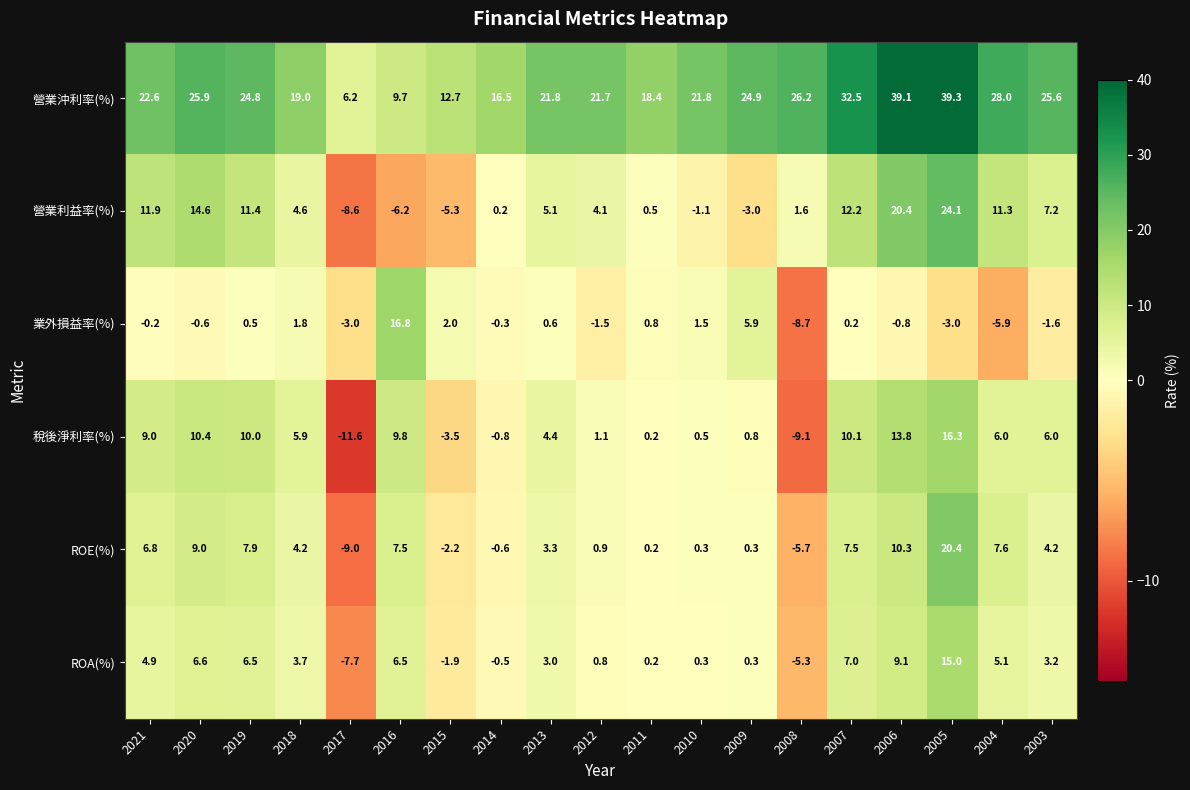

How many data points in 稅後淨利率(%) are less than 5?

9